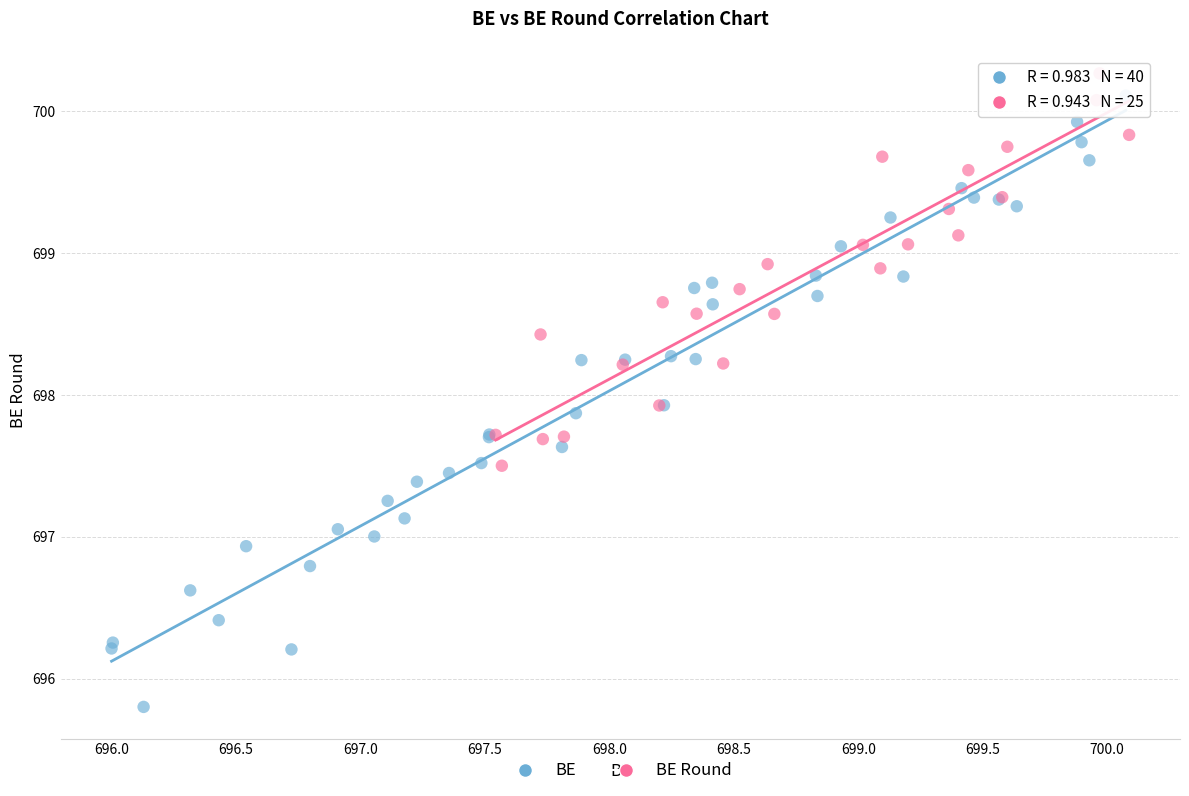

Which series has the widest spread of Y values?

BE